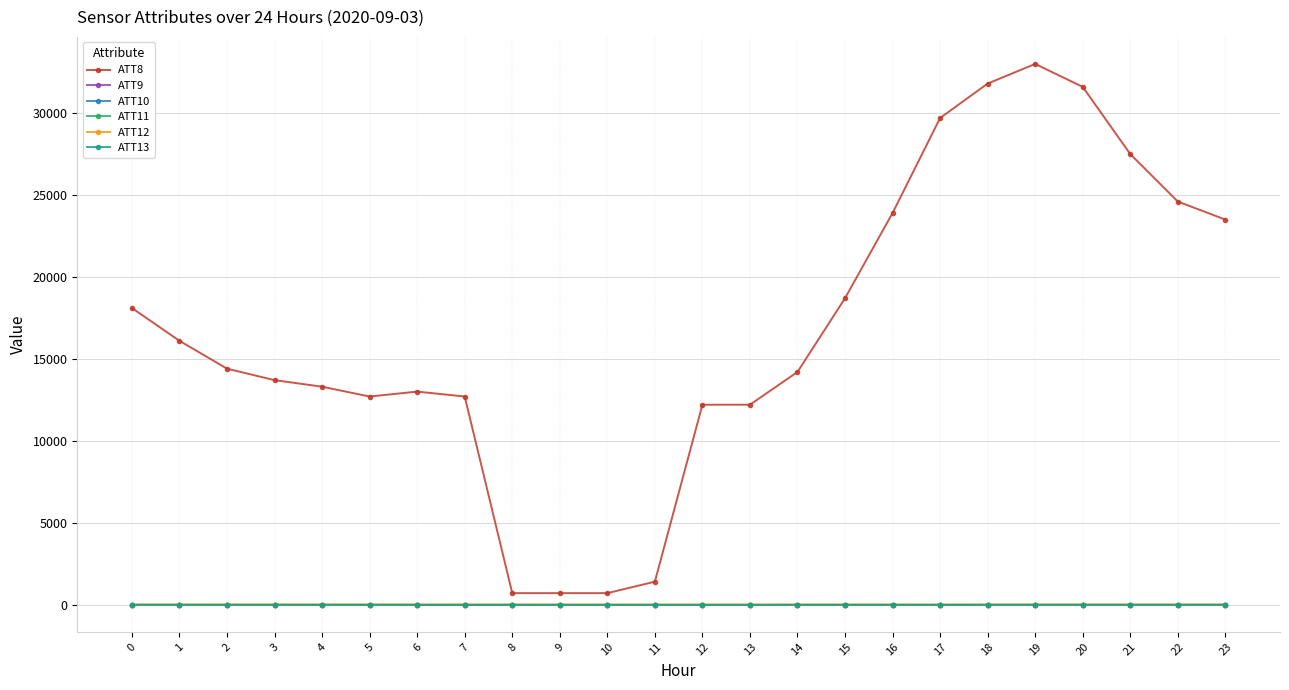

What is the value of the ATT8 point at the 22nd from the left?

27500.0